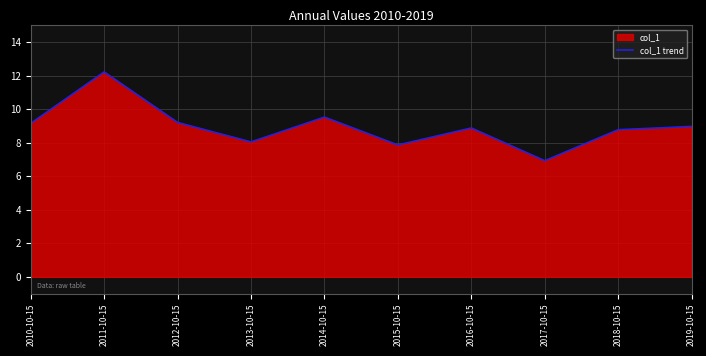

How many interior local peaks (higher than both neighbors) does the data have?

3